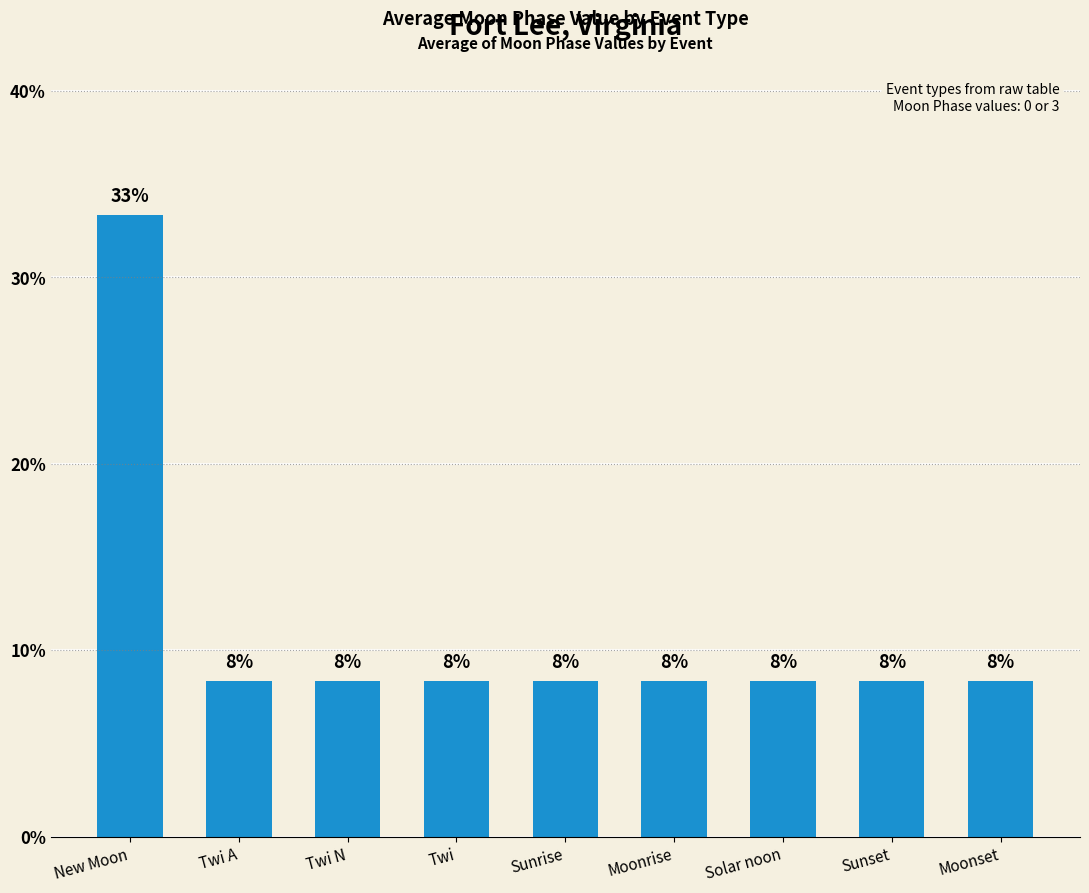

What is the ratio of the value at Twi N to the value at Sunrise?

1.0